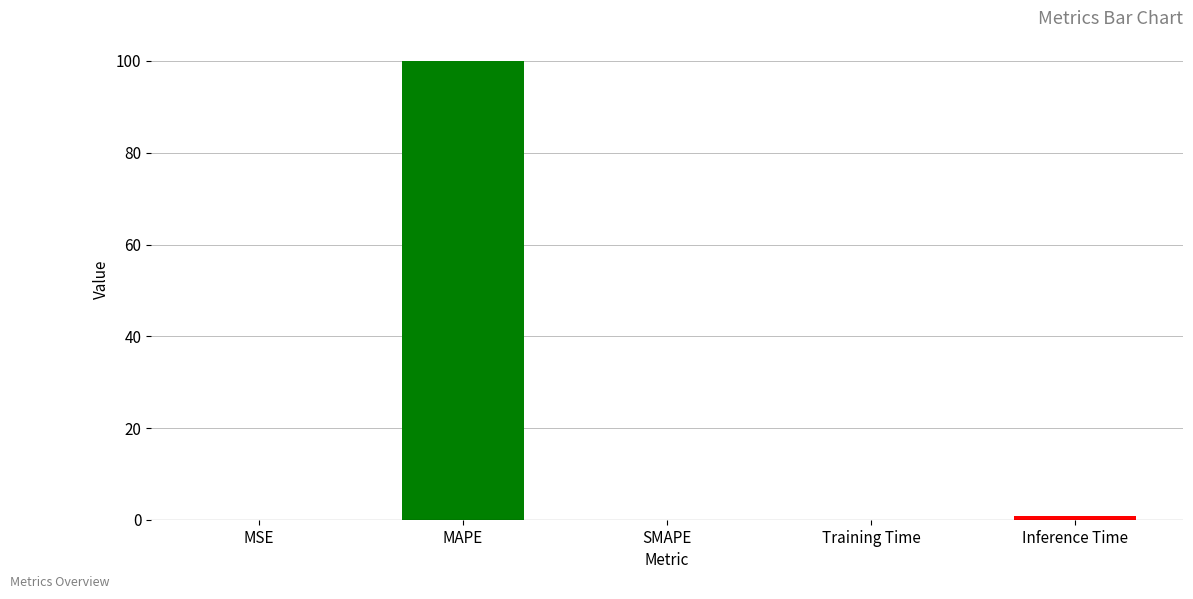

What is the sum of all values?

101.0